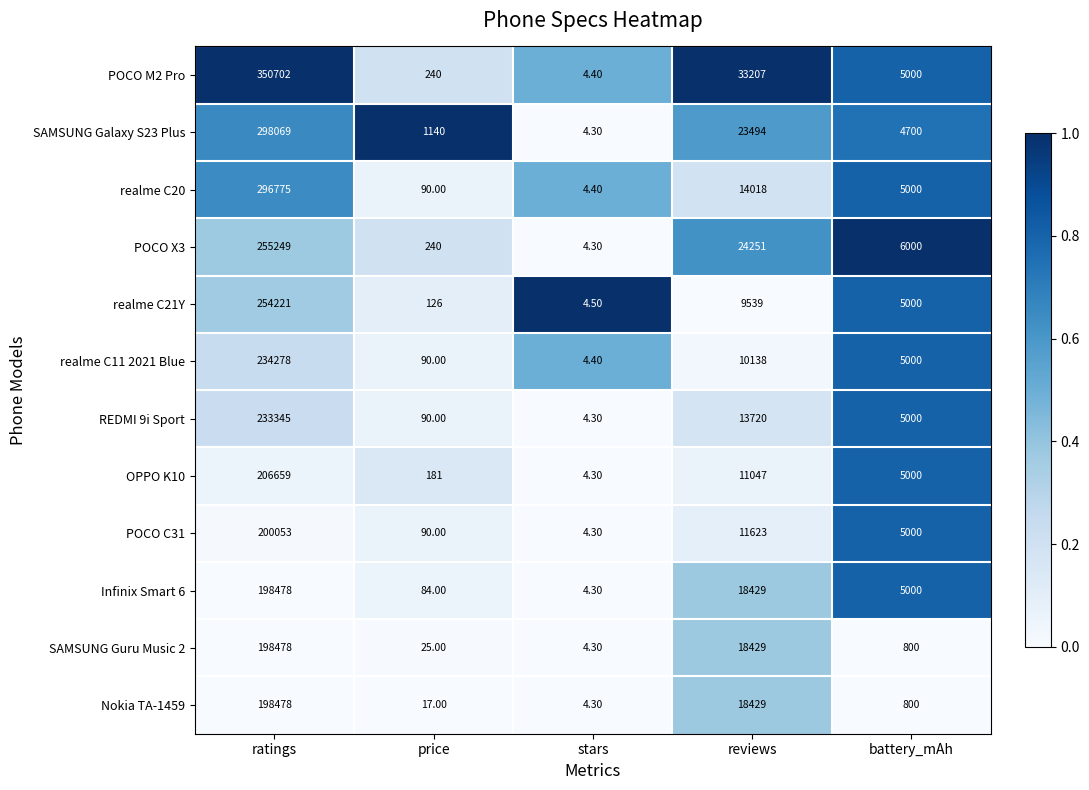

What is the difference between the highest and lowest values at reviews?

23668.0